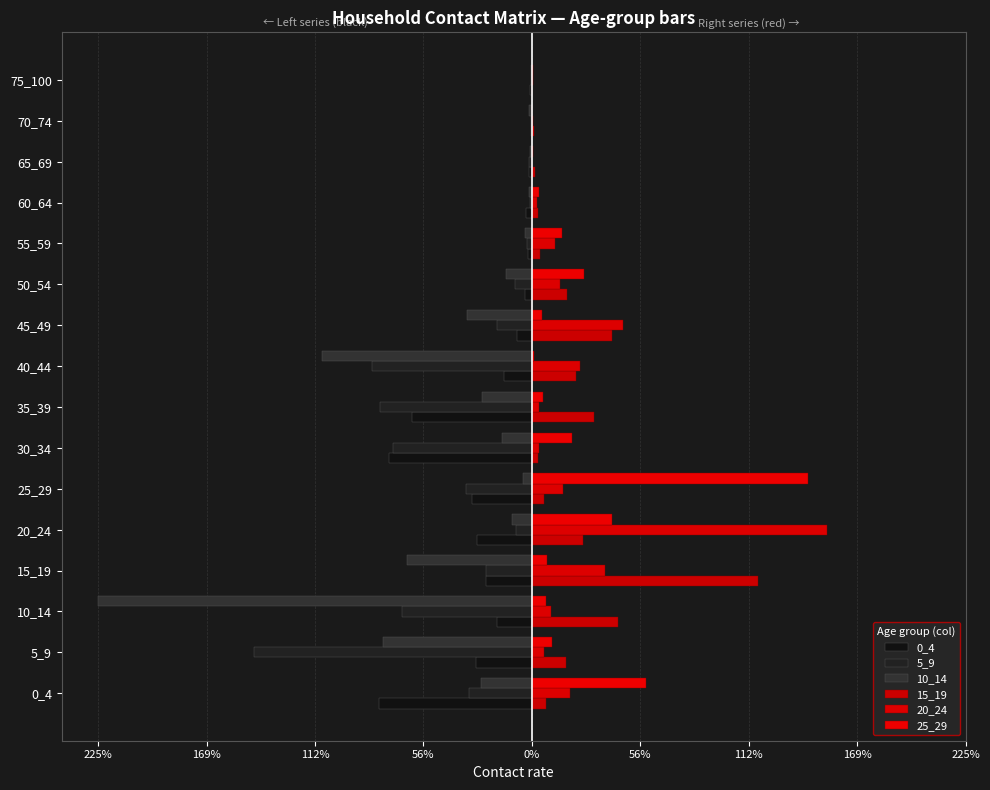

What is the maximum value shown in the chart?

1.5